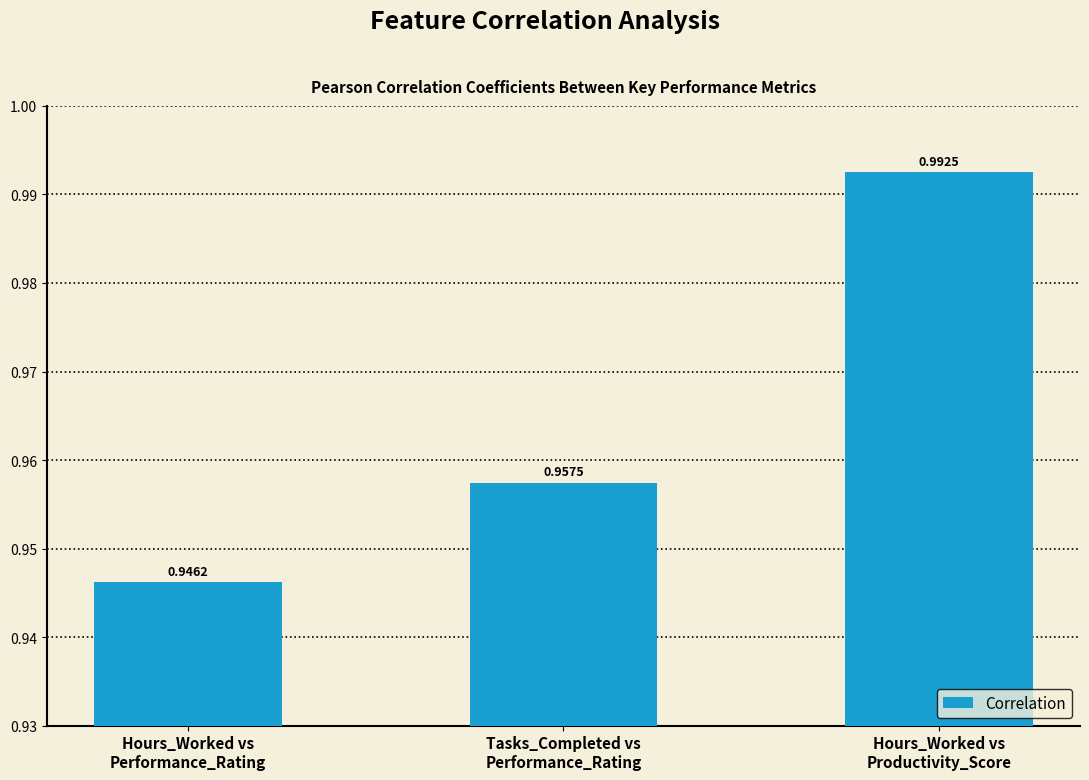

What position from the right is Hours_Worked vs
Performance_Rating?

3